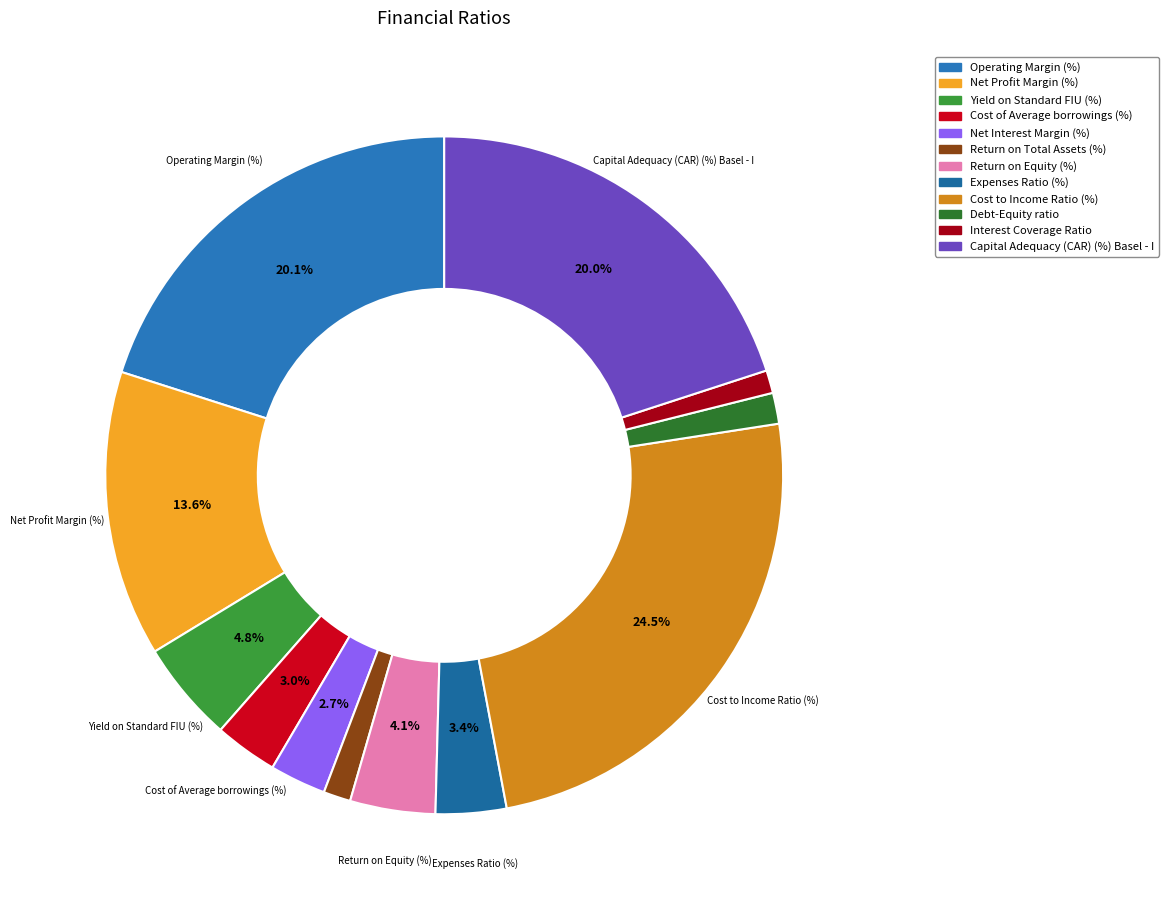

To the nearest percent, what is the combined percentage of Yield on Standard FIU (%) and Net Interest Margin (%)?

8%